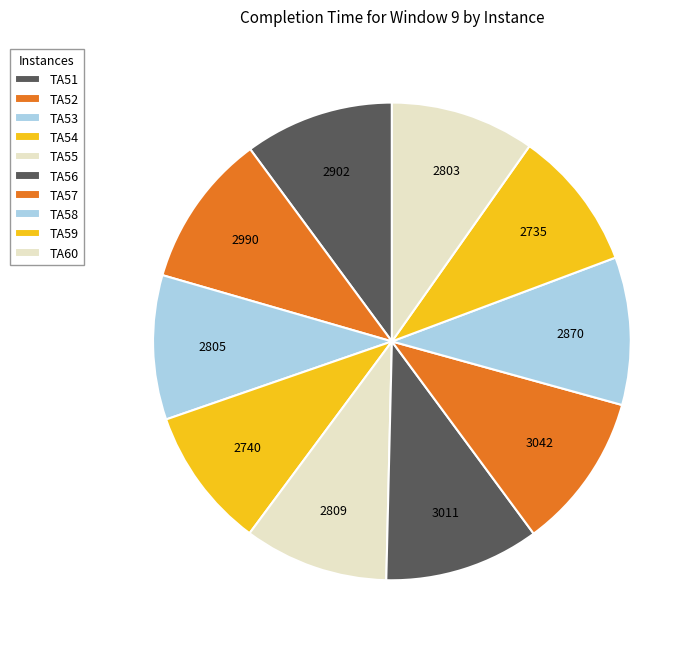

How many slices are in this pie chart?

10